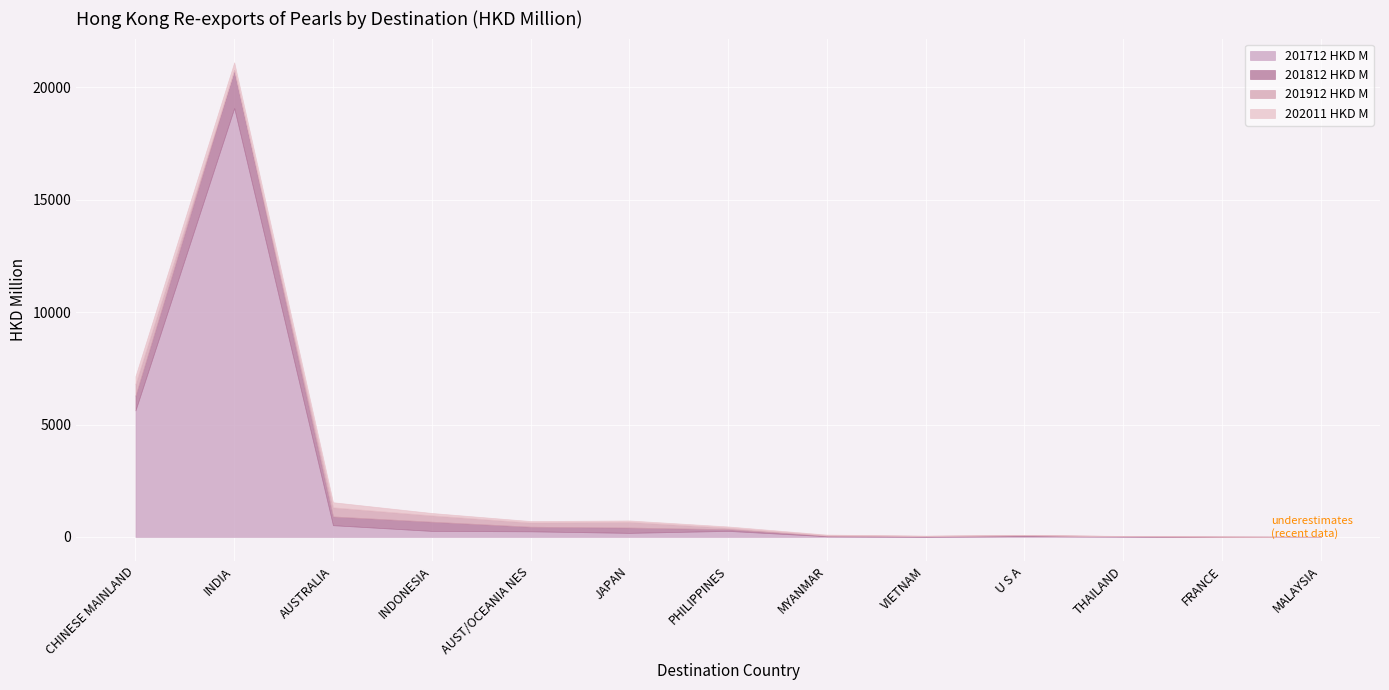

What is the difference between the highest and lowest values at FRANCE?

4.3